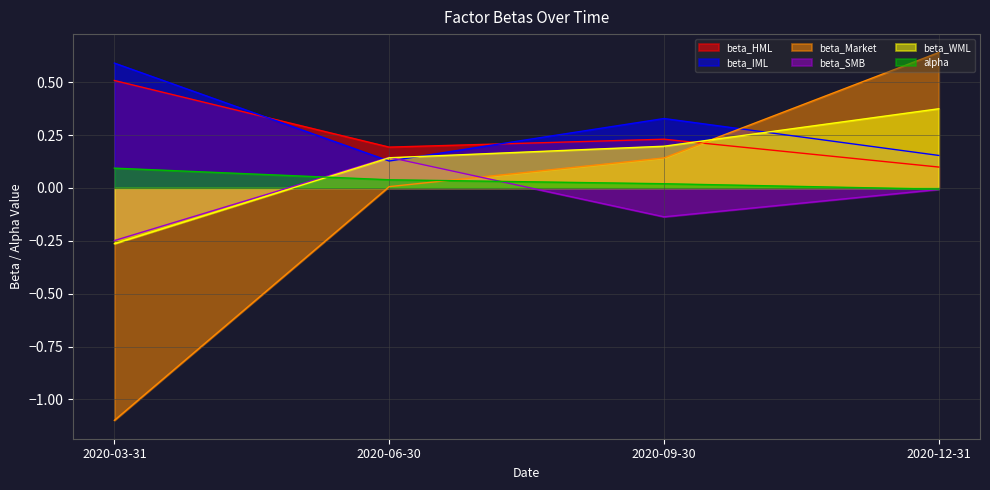

True or false: beta_IML has a value of 0.2 at 2020-12-31.

False